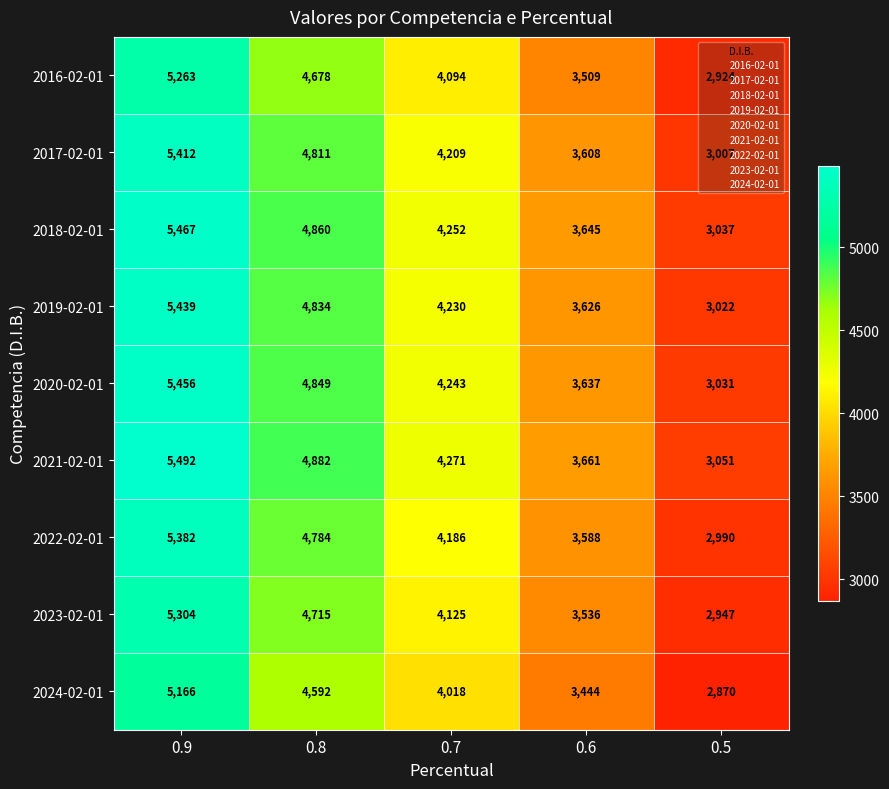

What value does the 2018-02-01 series have at 0.8, to the nearest 100?

4900